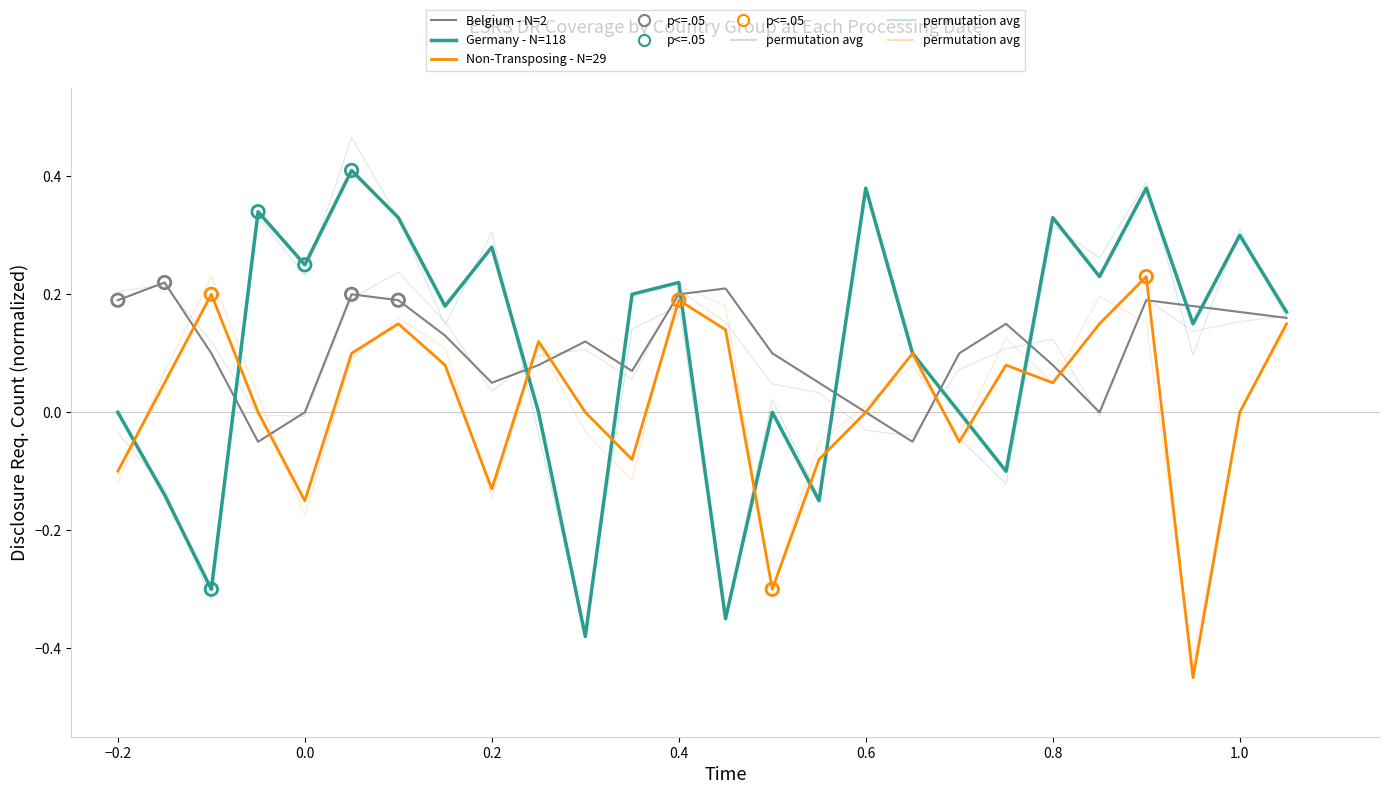

What are all the series names shown in the legend?

Belgium - N=2, Germany - N=118, Non-Transposing - N=29